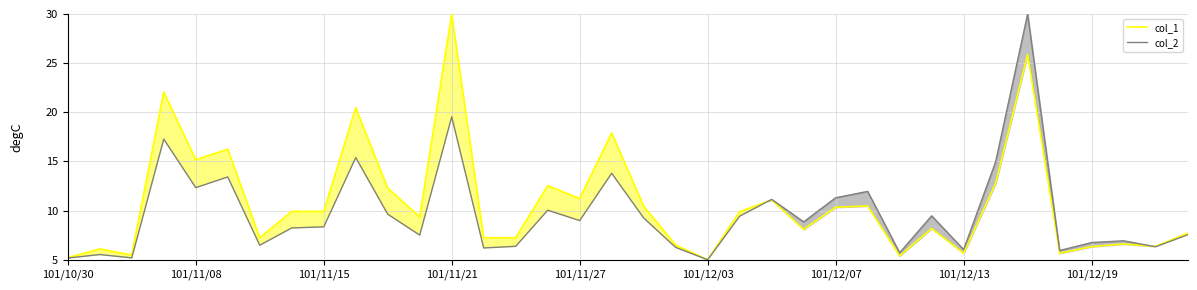

How many lines are shown in the chart?

2